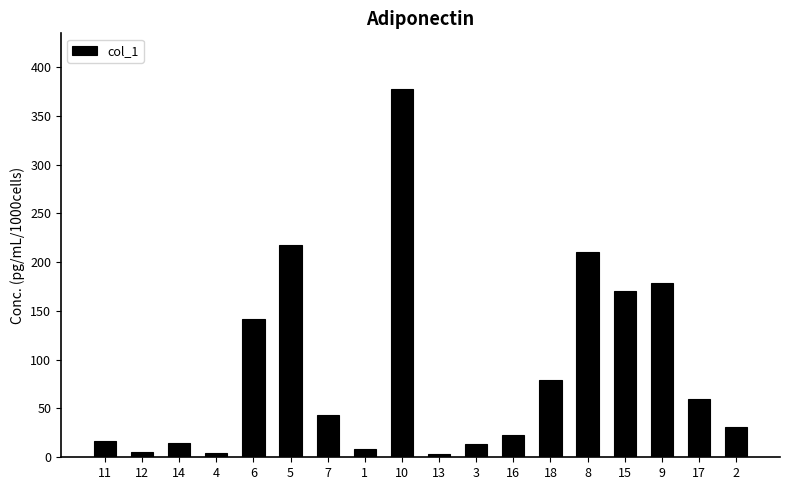

What is the change in value from 13 to 9?

+175.9